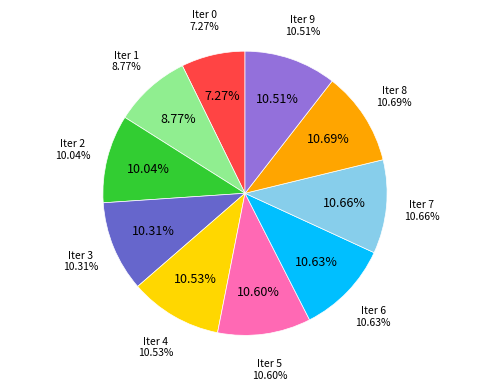

Is it true that 2 is 10% of the pie?

True